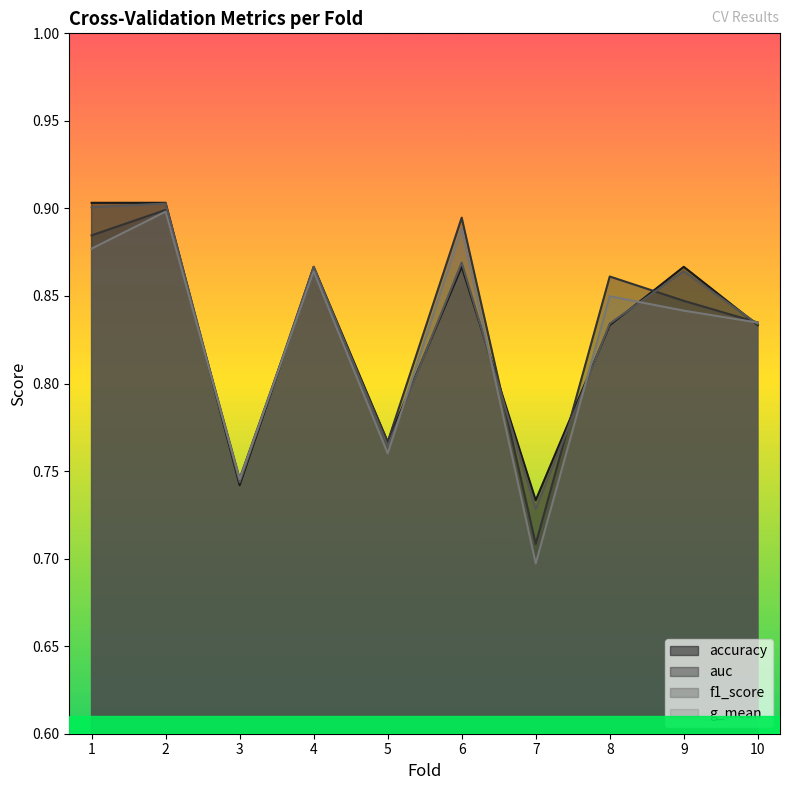

True or false: auc and g_mean intersect in this chart.

False